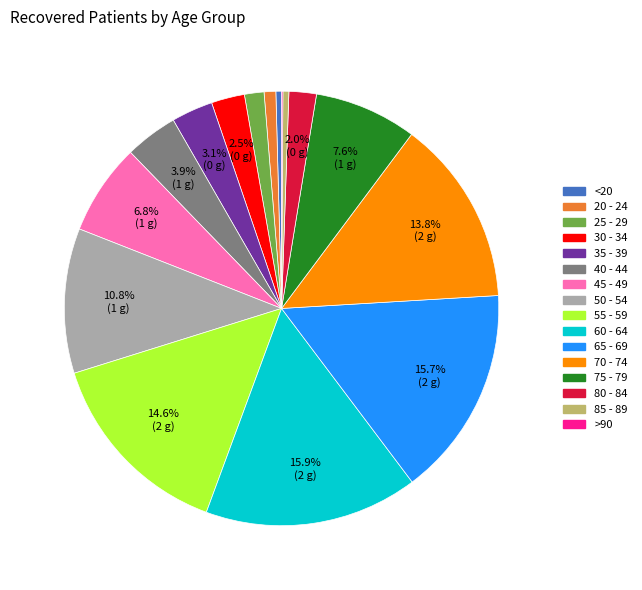

Does 55 - 59 account for over 50% of the chart?

No